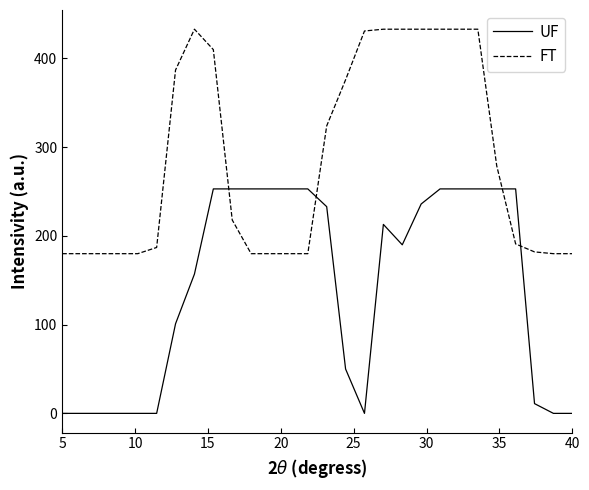

List the series in order of their peak value, lowest first.

UF, FT